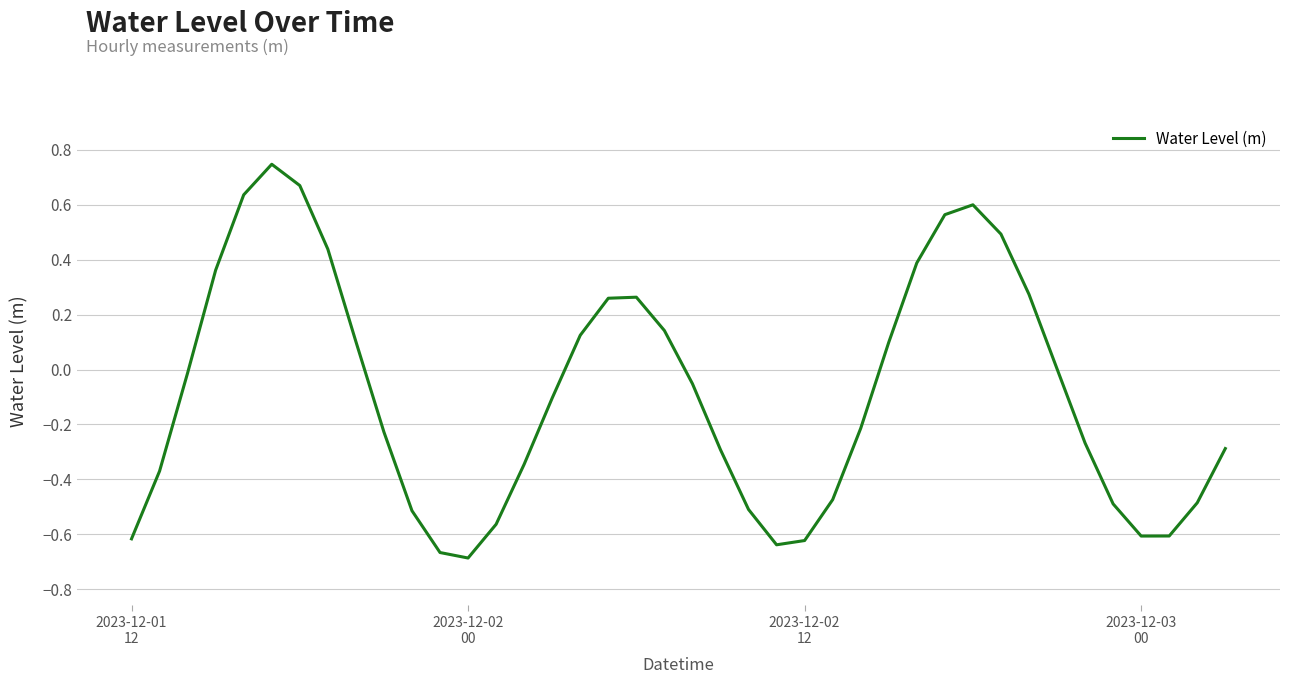

What is the difference between the maximum and minimum values?

1.4